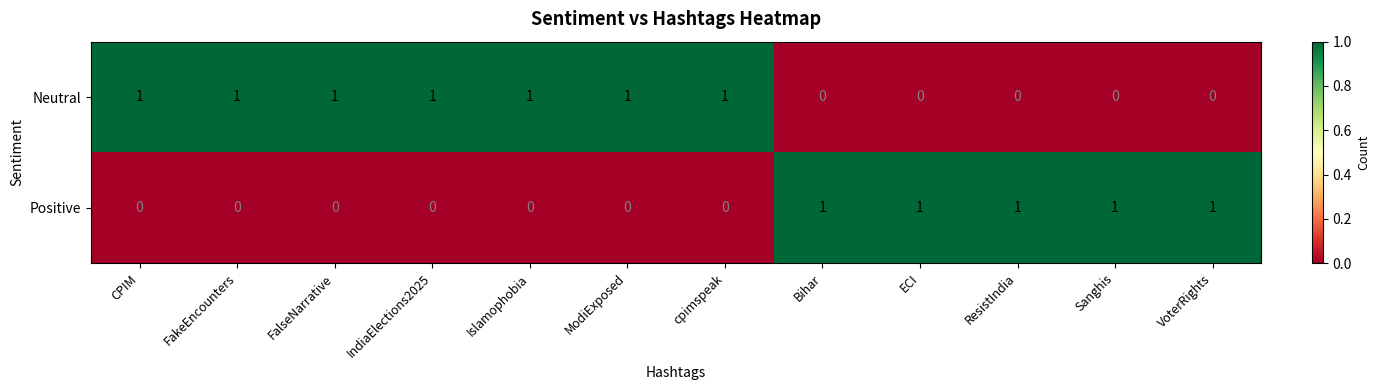

True or false: Neutral has a value of -1 at Bihar.

False